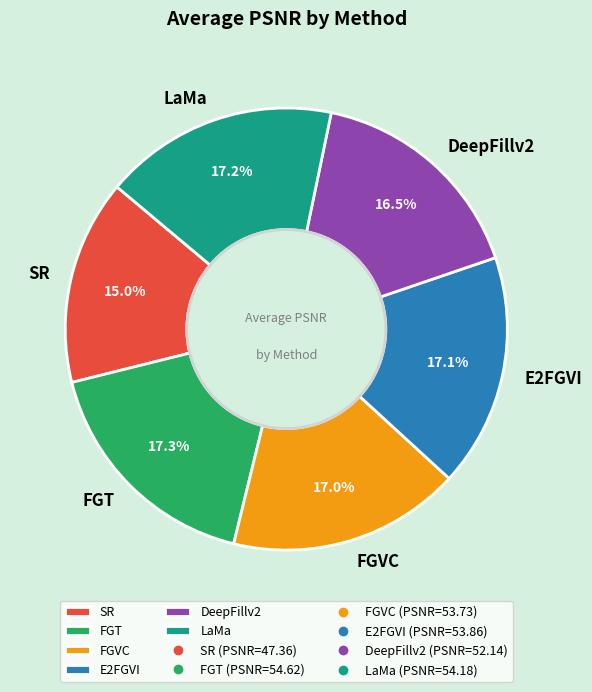

Do FGT and SR together represent more than half of the pie?

No